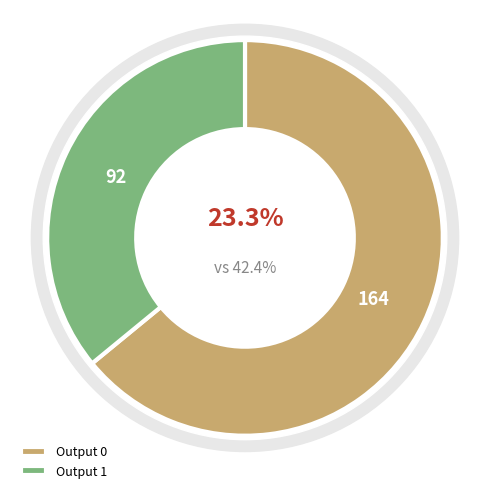

Is the sum of Output 1 and Output 0 greater than half?

Yes